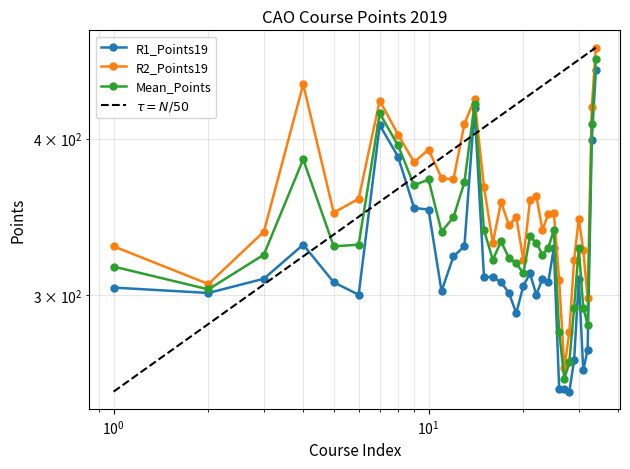

How many series are shown in this chart?

3